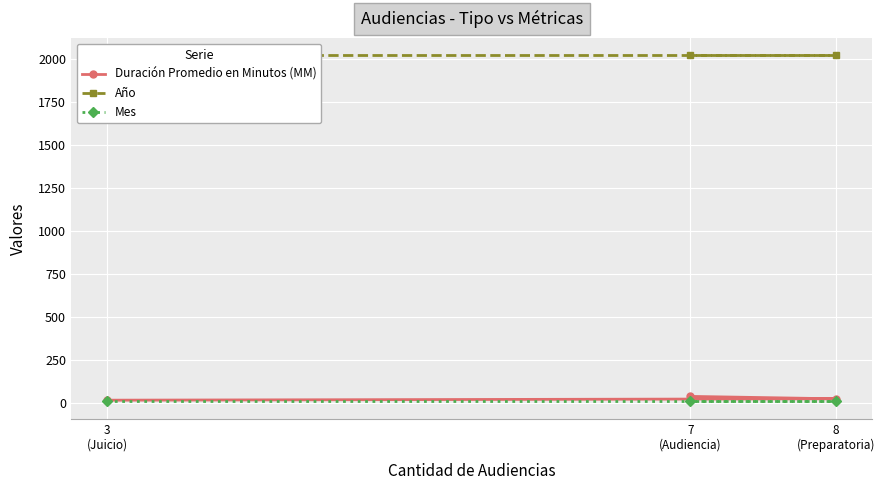

Is it true that Duración Promedio en Minutos (MM) equals 38 at 8
(Preparatoria)?

False